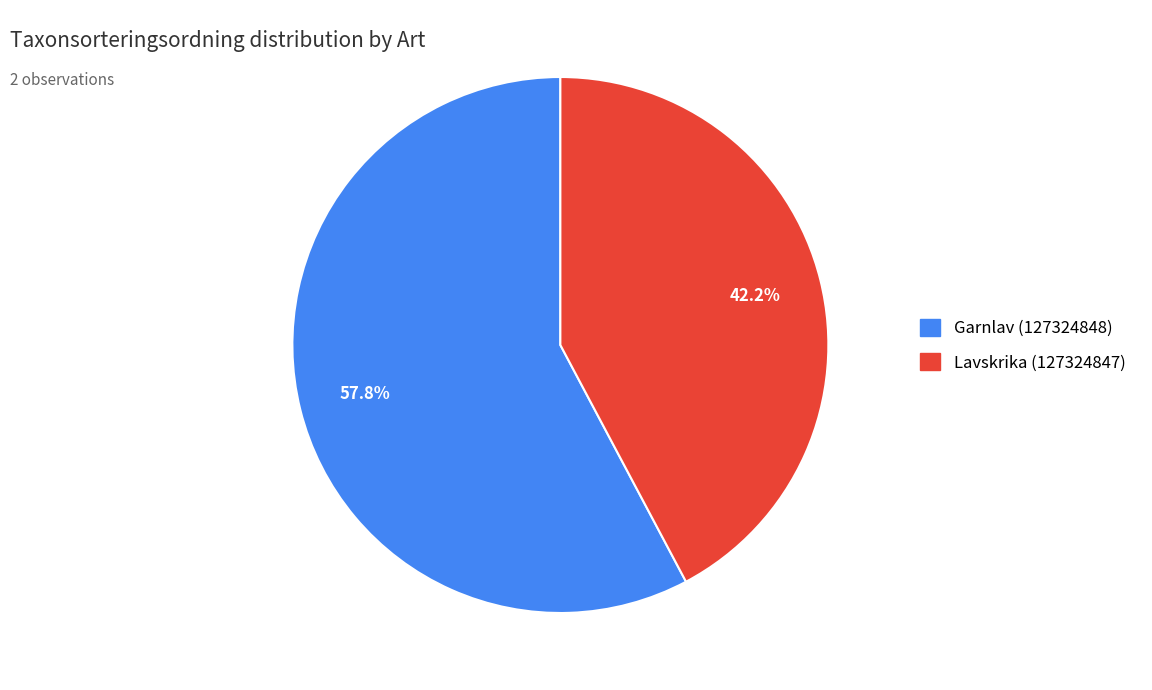

Approximately how many times larger is the value at Garnlav (127324848) compared to Lavskrika (127324847)?

1.4